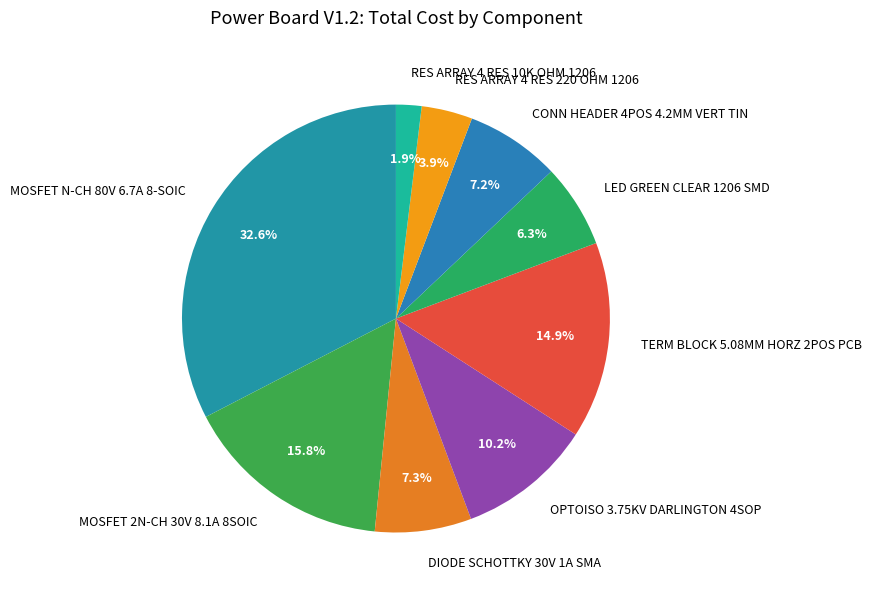

How many slices are in this pie chart?

9